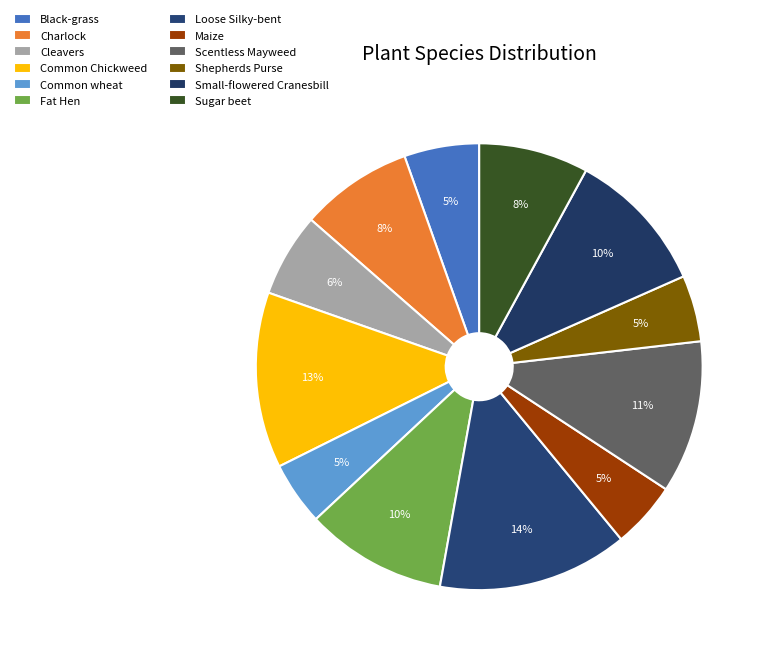

Is the sum of Small-flowered Cranesbill and Common Chickweed greater than half?

No